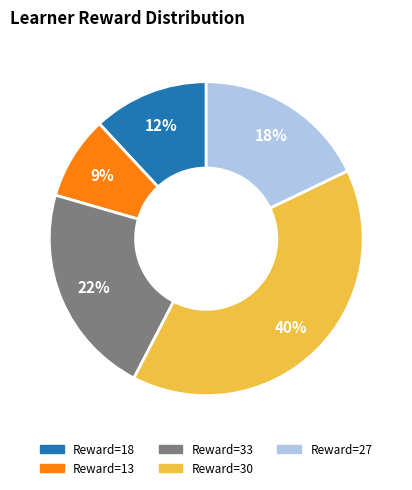

To the nearest percent, what is the average slice percentage?

20%